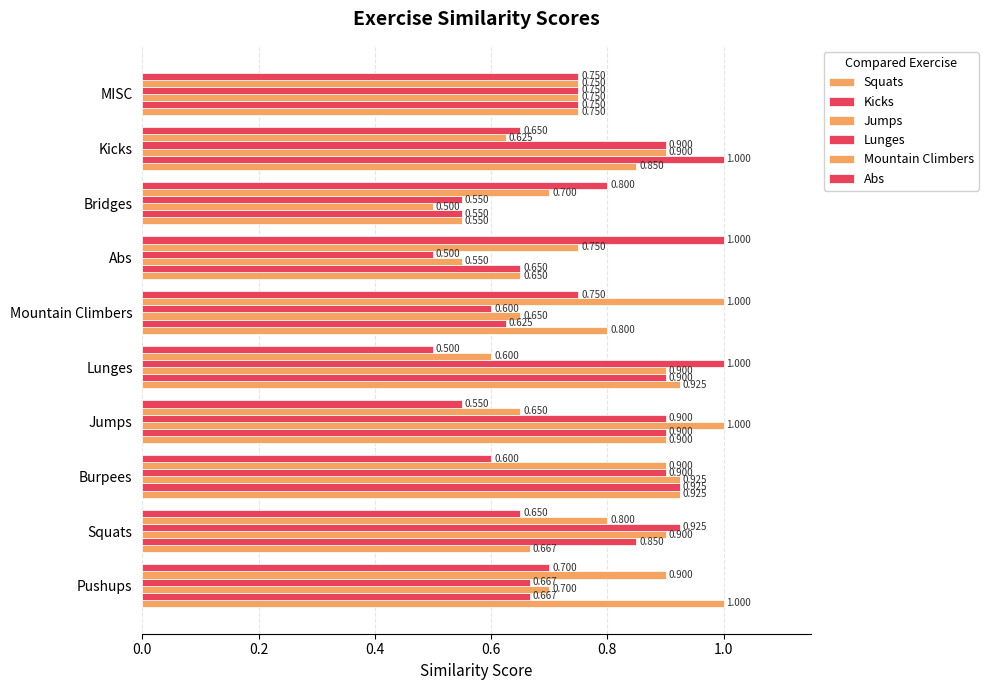

How many distinct data groups are displayed?

6